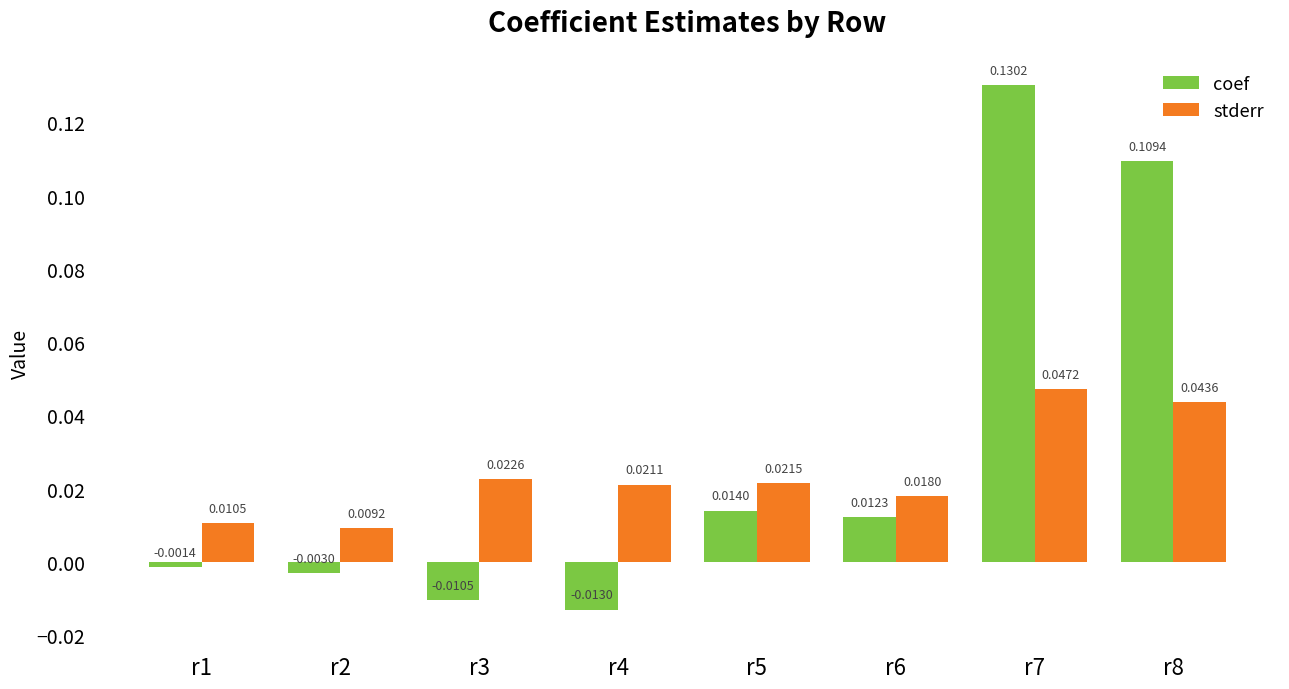

At which label does coef first exceed 0?

r5